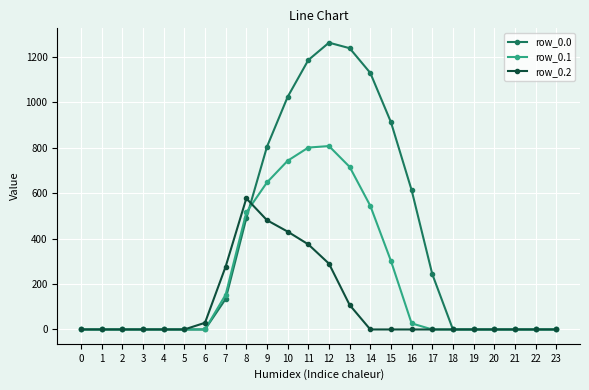

Rank the series by their average value, from highest to lowest.

row_0.0, row_0.1, row_0.2